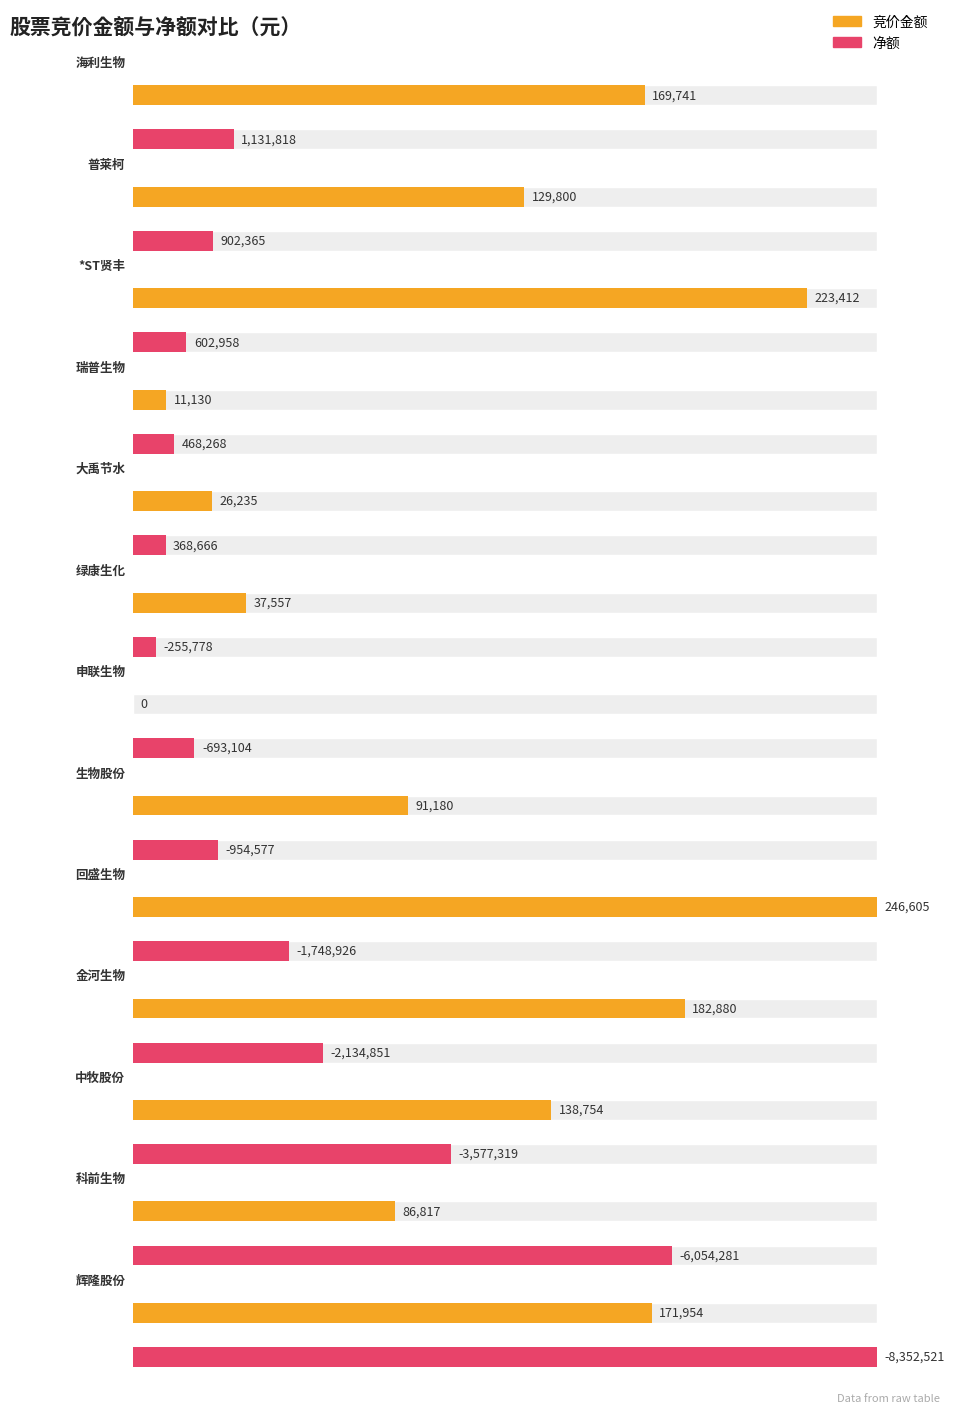

Is it true that 竞价金额 equals 182880 at 金河生物?

True